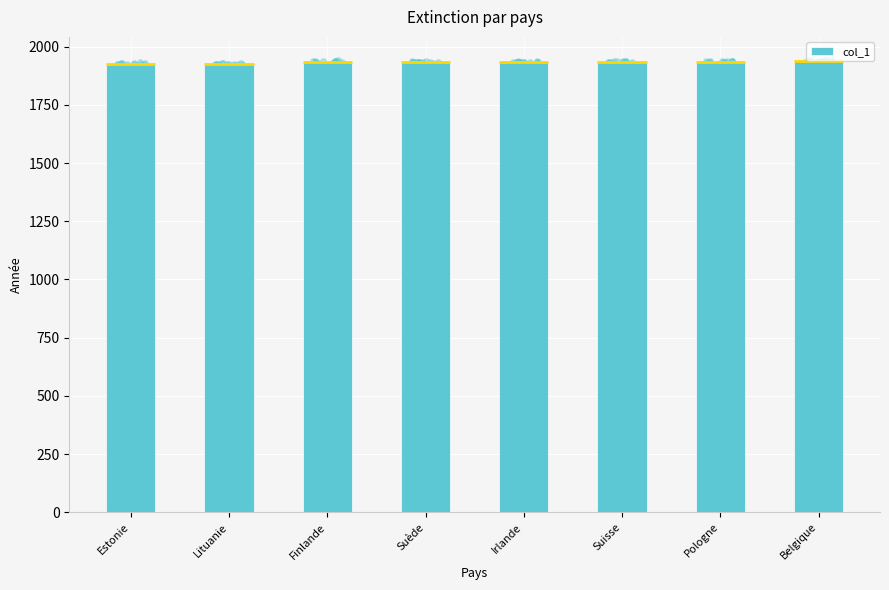

What is the change in value from Lituanie to Finlande?

+8